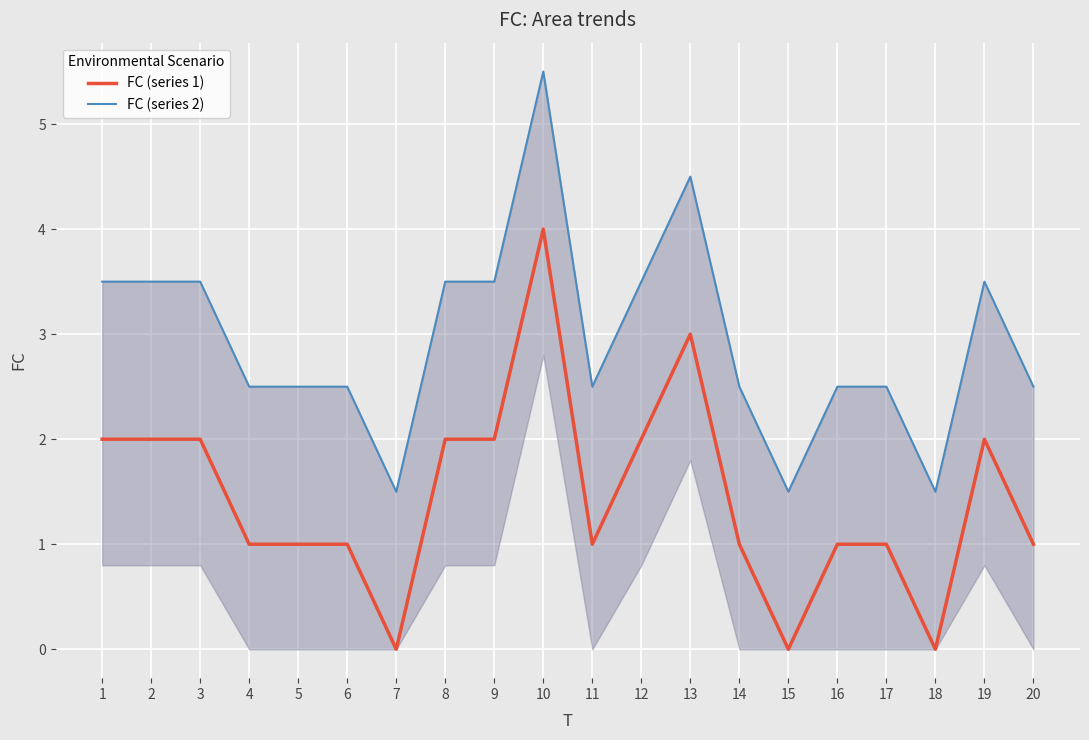

Reading left to right, extract all data points from this chart.

FC (series 1): 1=2.0	2=2.0	3=2.0	4=1.0	5=1.0	6=1.0	7=0.0	8=2.0	9=2.0	10=4.0	11=1.0	12=2.0	13=3.0	14=1.0	15=0.0	16=1.0	17=1.0	18=0.0	19=2.0	20=1.0
FC (series 2): 1=3.5	2=3.5	3=3.5	4=2.5	5=2.5	6=2.5	7=1.5	8=3.5	9=3.5	10=5.5	11=2.5	12=3.5	13=4.5	14=2.5	15=1.5	16=2.5	17=2.5	18=1.5	19=3.5	20=2.5